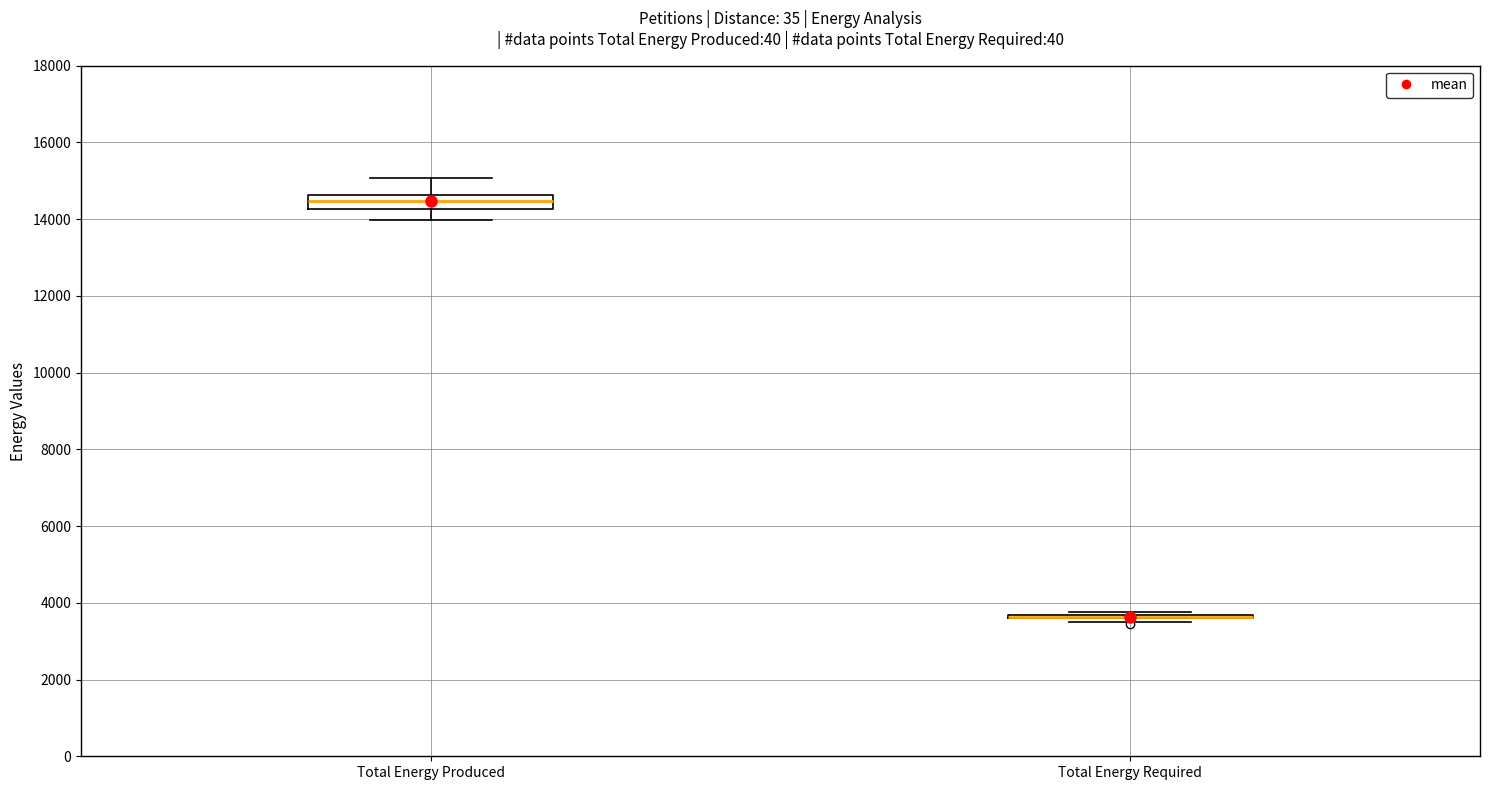

Comparing the boxes themselves (not the whiskers), which one is the tallest?

Total Energy Produced